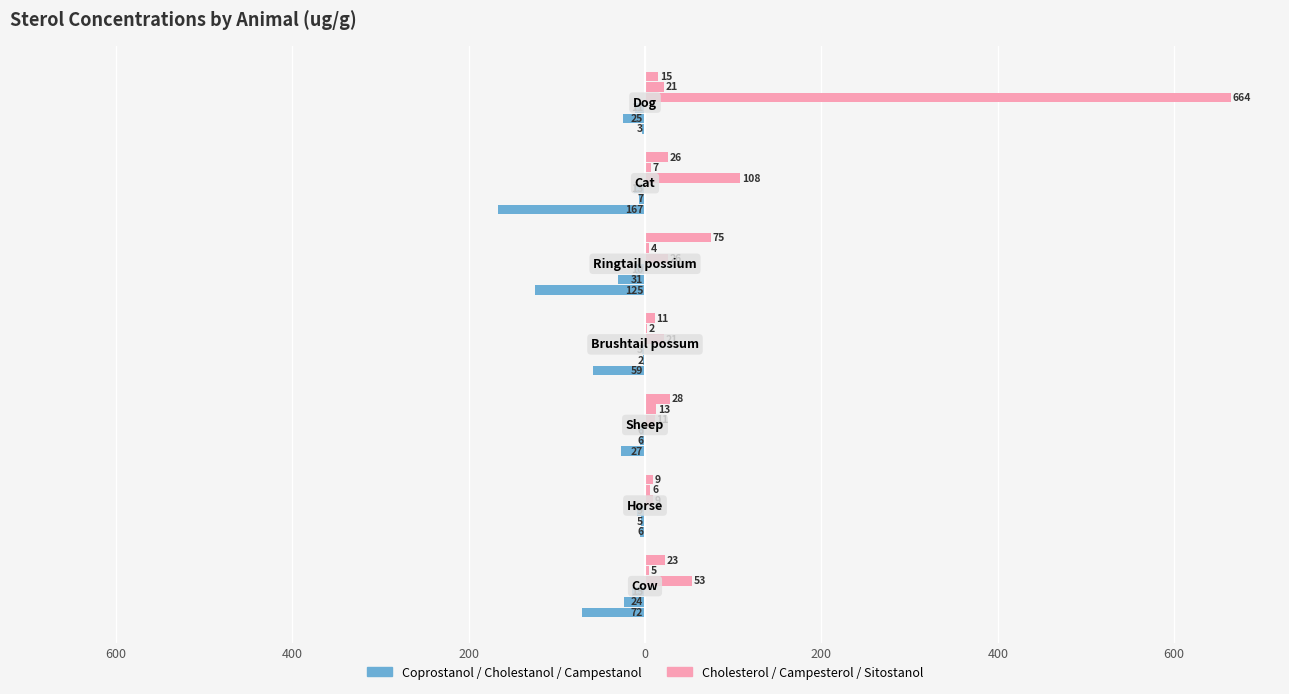

Between 0 and 600, which series saw the biggest shift?

Cholesterol